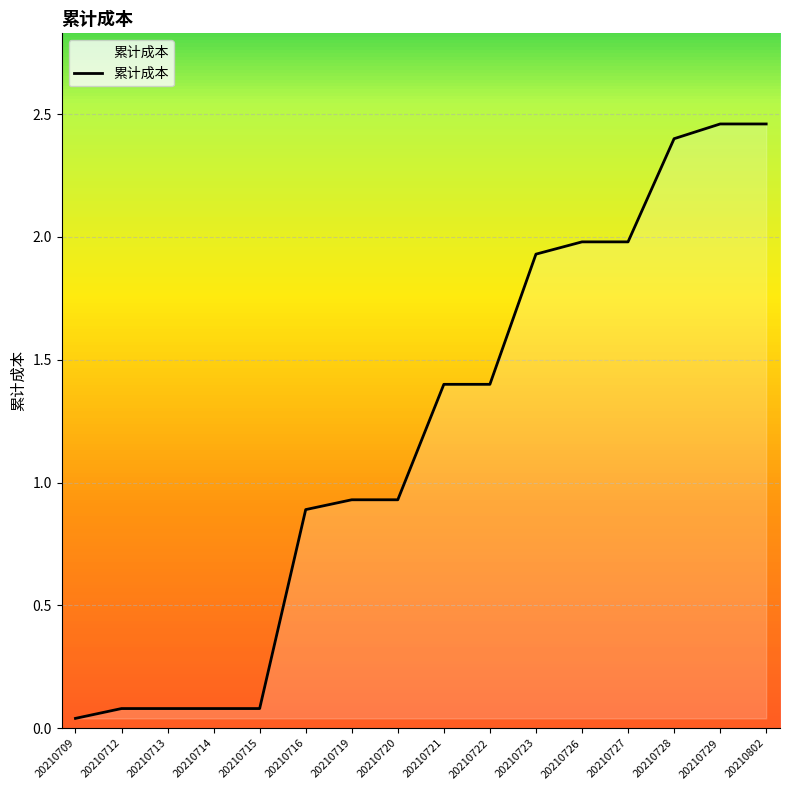

Approximately how many times larger is the value at 20210719 compared to 20210722?

0.7